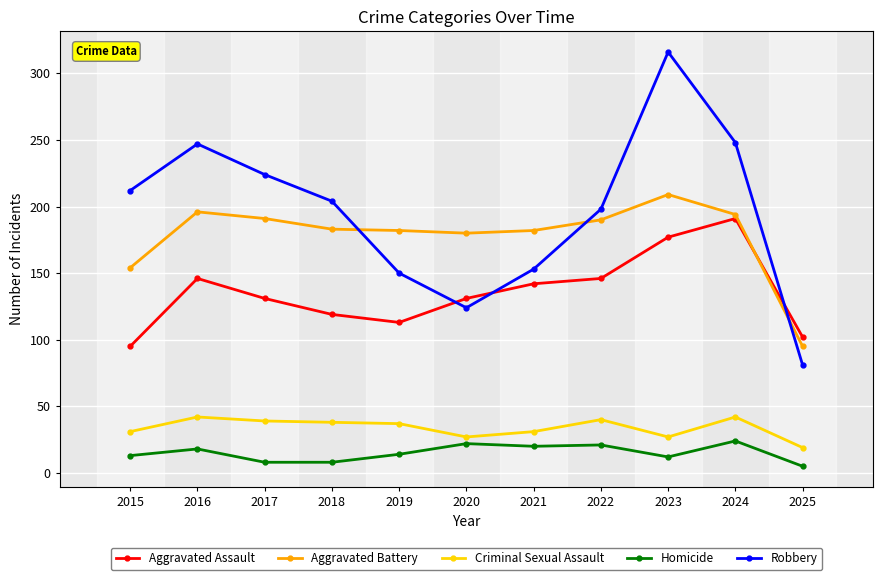

True or false: Robbery and Criminal Sexual Assault cross at least once.

False